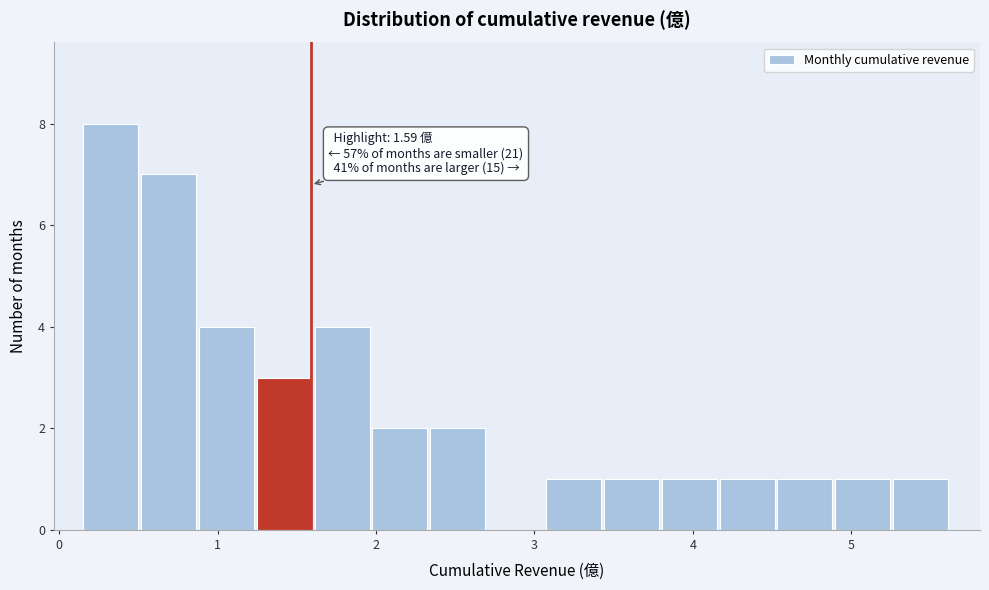

Around what value on the x-axis is the tallest bar? Give the approximate position of its centre, as read against the axis.

0.3